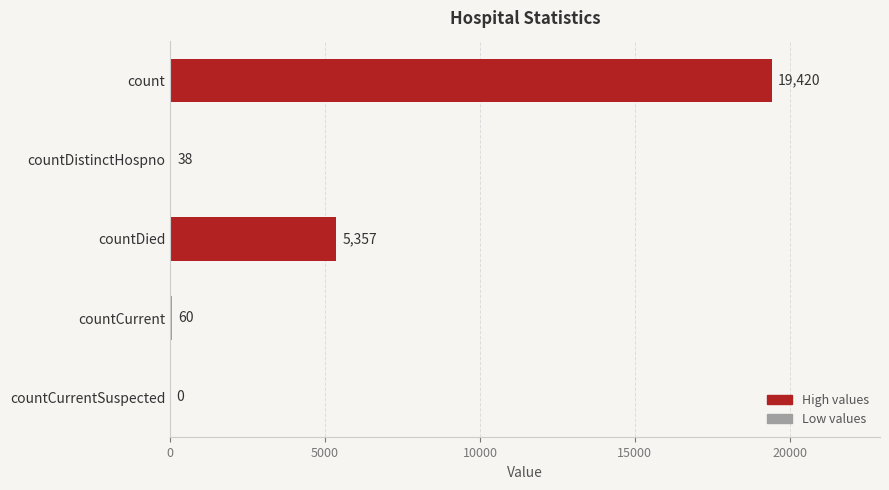

What is the sum of the values at countCurrent and countDistinctHospno?

98